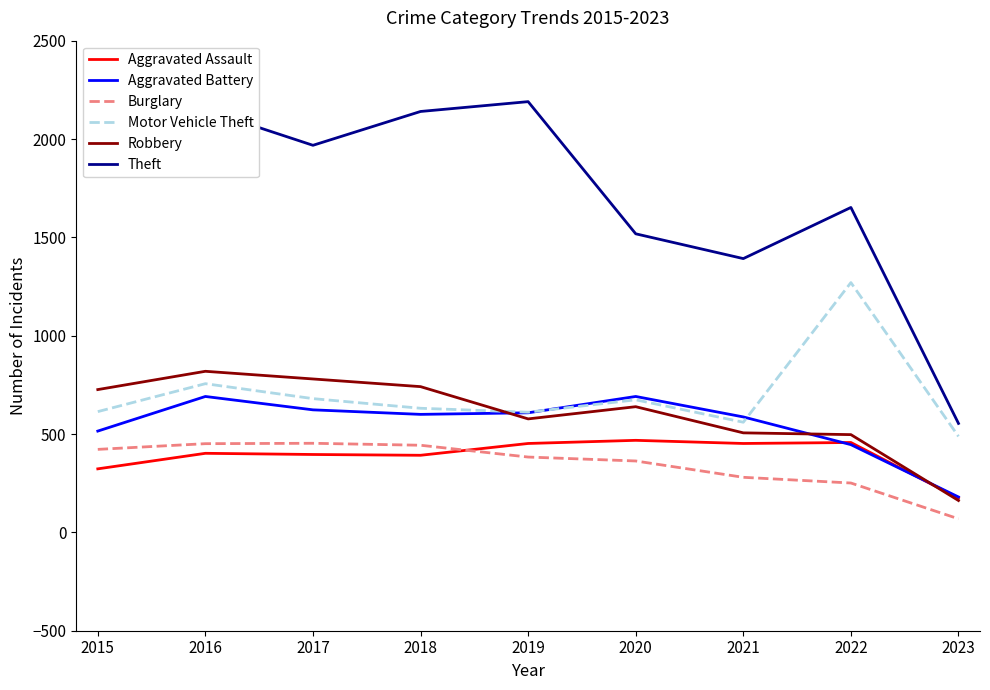

What value does the Burglary series have at 2017, to the nearest 10?

450